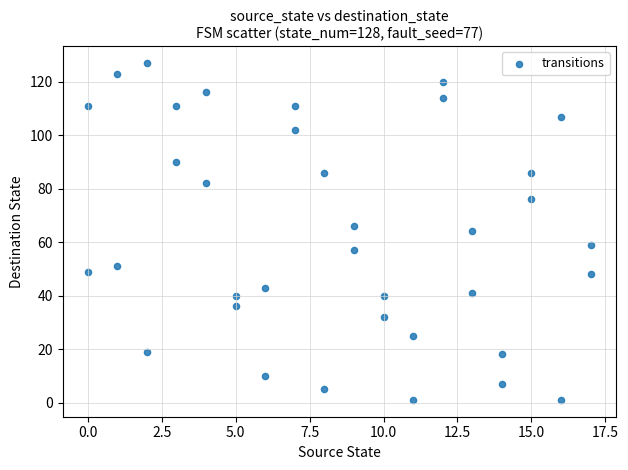

What is the range of Y values (max minus min)?

126